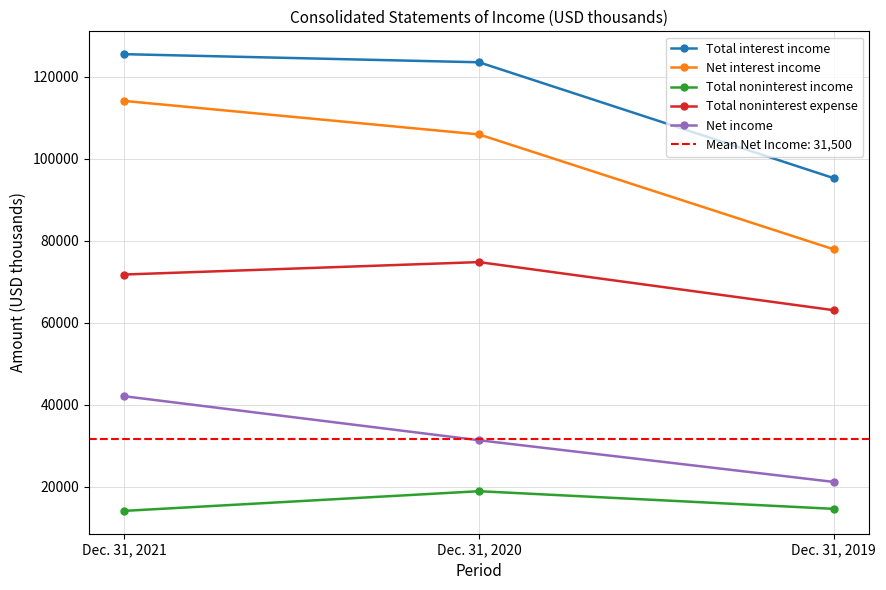

Count the Net interest income values in the range 77890 to 114116.

3